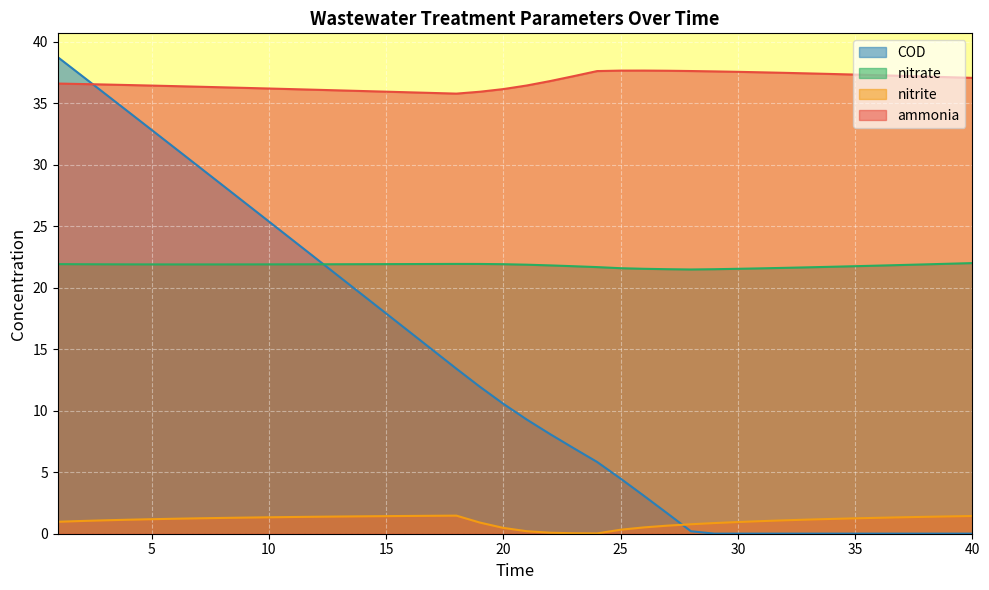

What is the minimum value for ammonia?

35.8